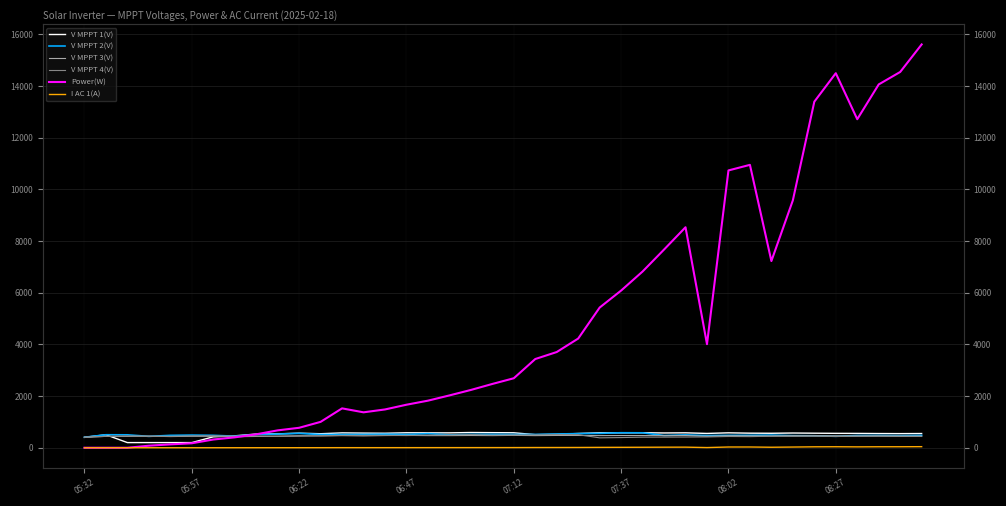

Is this an area chart (filled region under the line)?

No